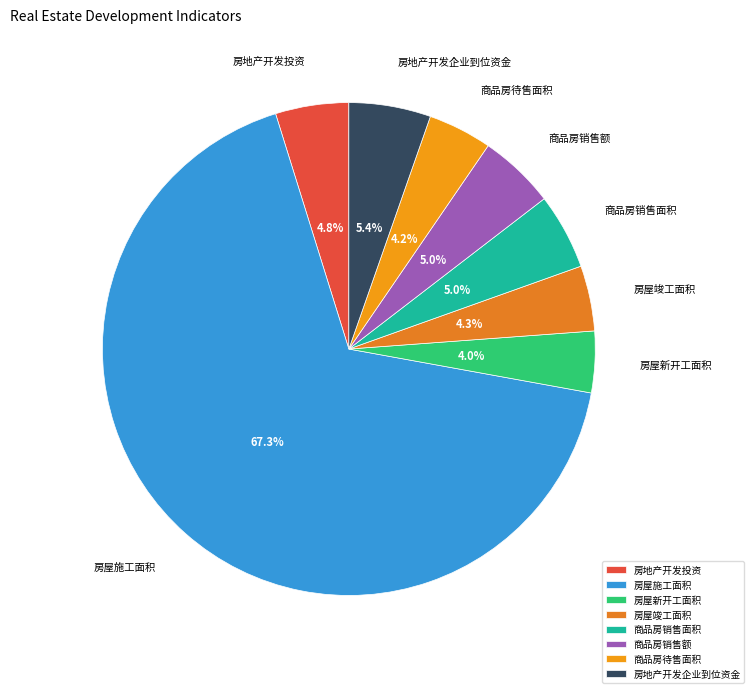

Does 房屋施工面积 account for over 50% of the chart?

Yes